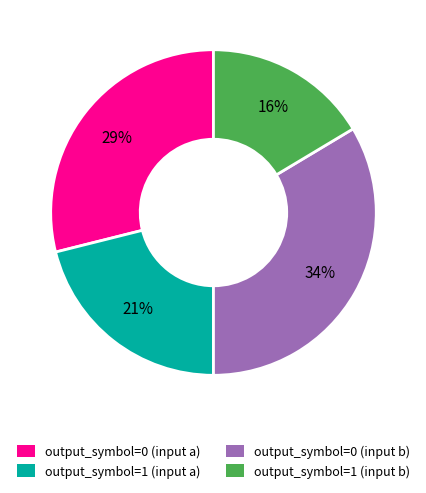

Is it true that output_symbol=0 (input a) is 29% of the pie?

True